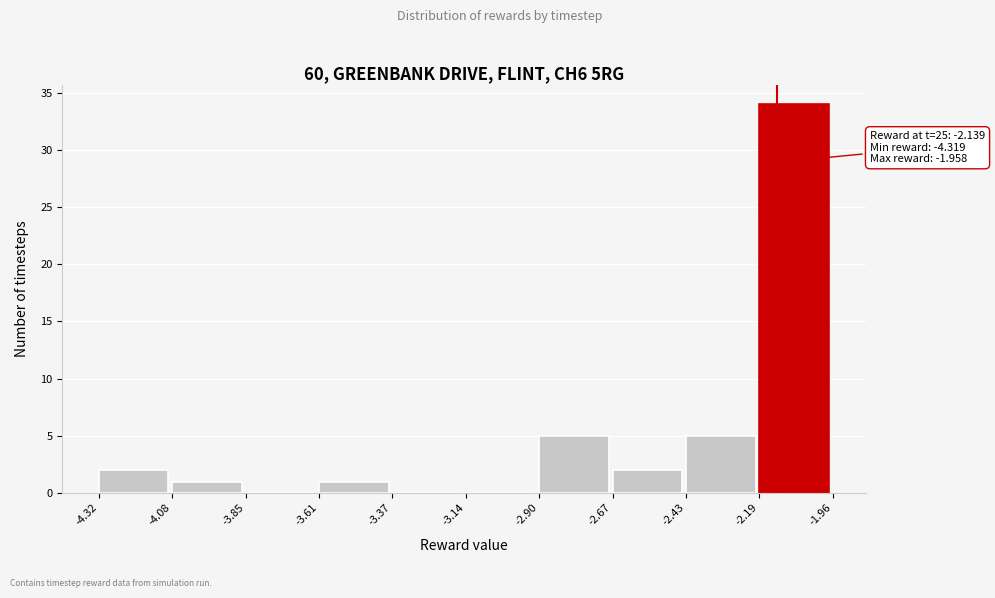

Over which range of the x-axis is the bar tallest?

-2.19 to -1.96